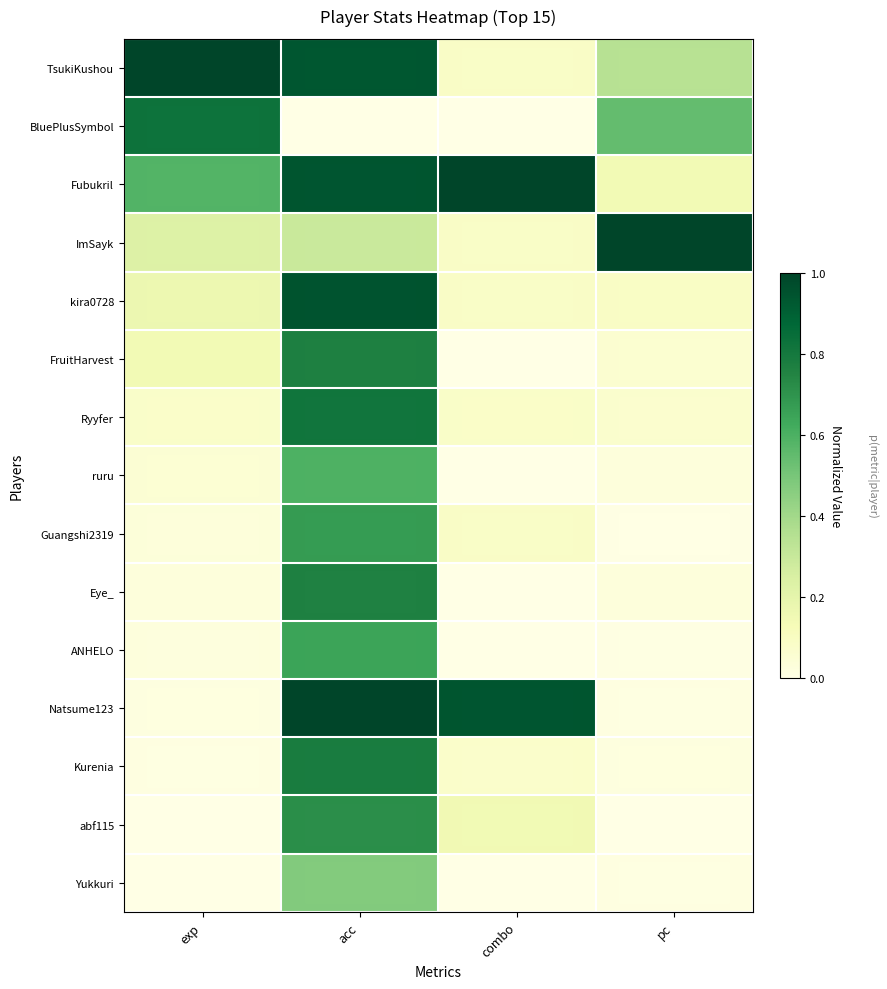

Which series has the largest range (max minus min)?

Natsume123